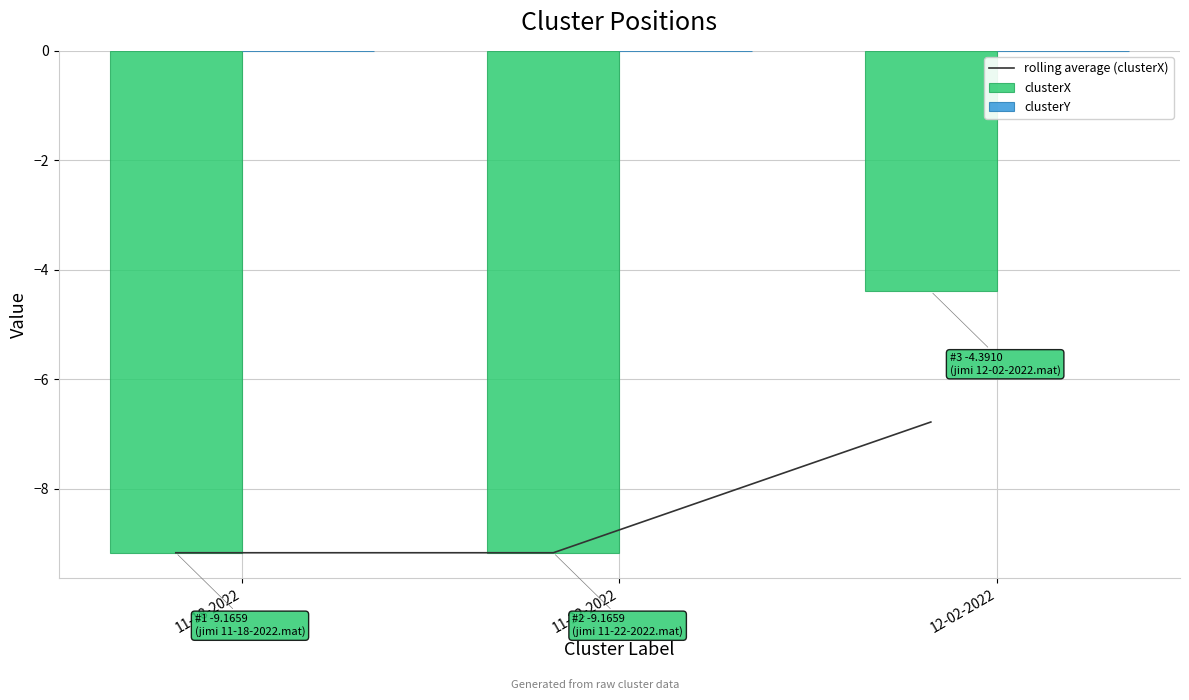

What is the label of the 3rd bar from the left?

12-02-2022